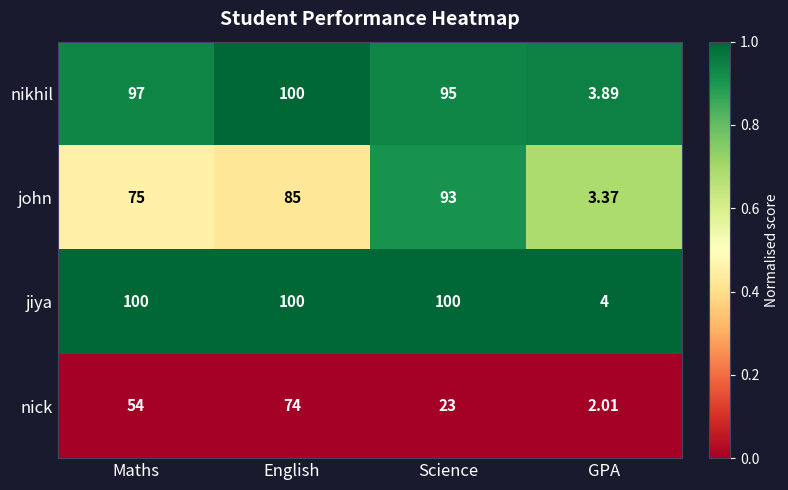

Where is john nearest to the value 48?

Maths